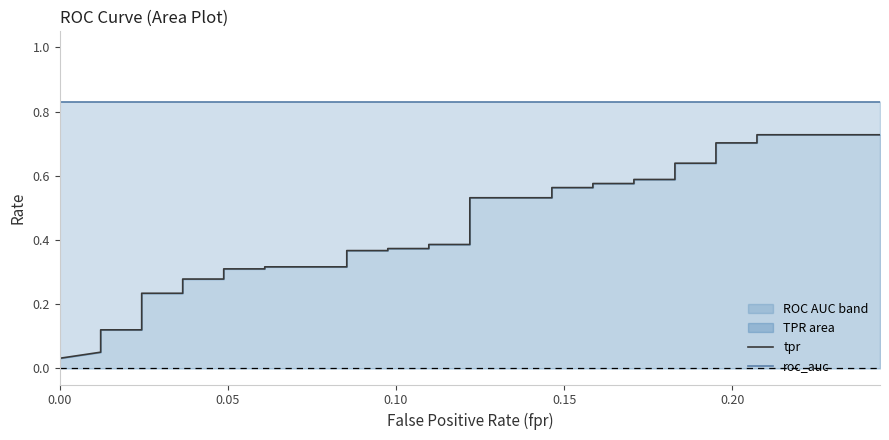

Does the chart display data point markers on the line(s)?

No